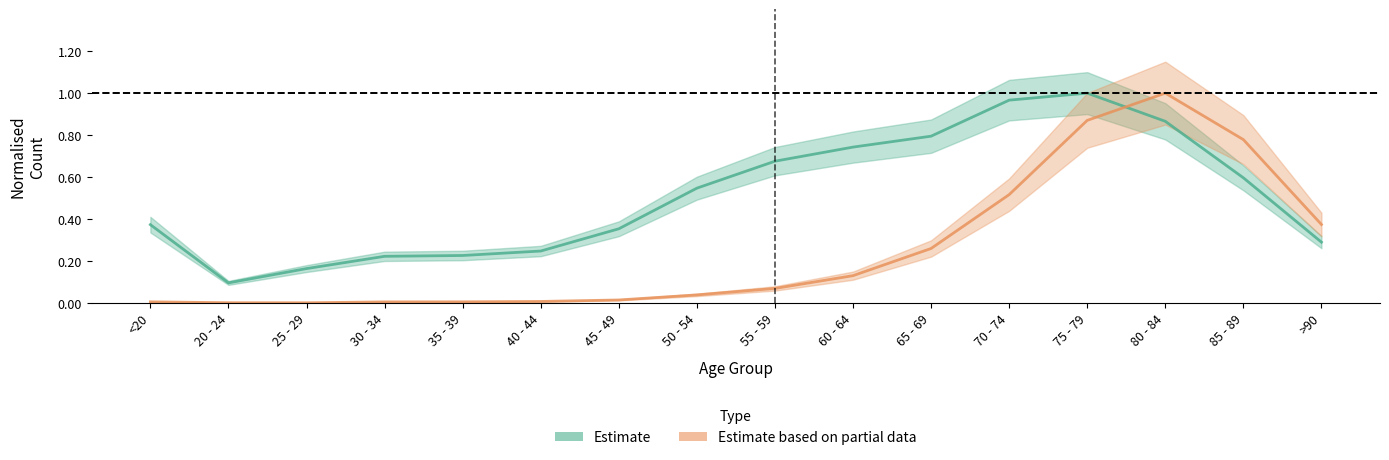

Where is Estimate based on partial data nearest to the value 0?

25 - 29